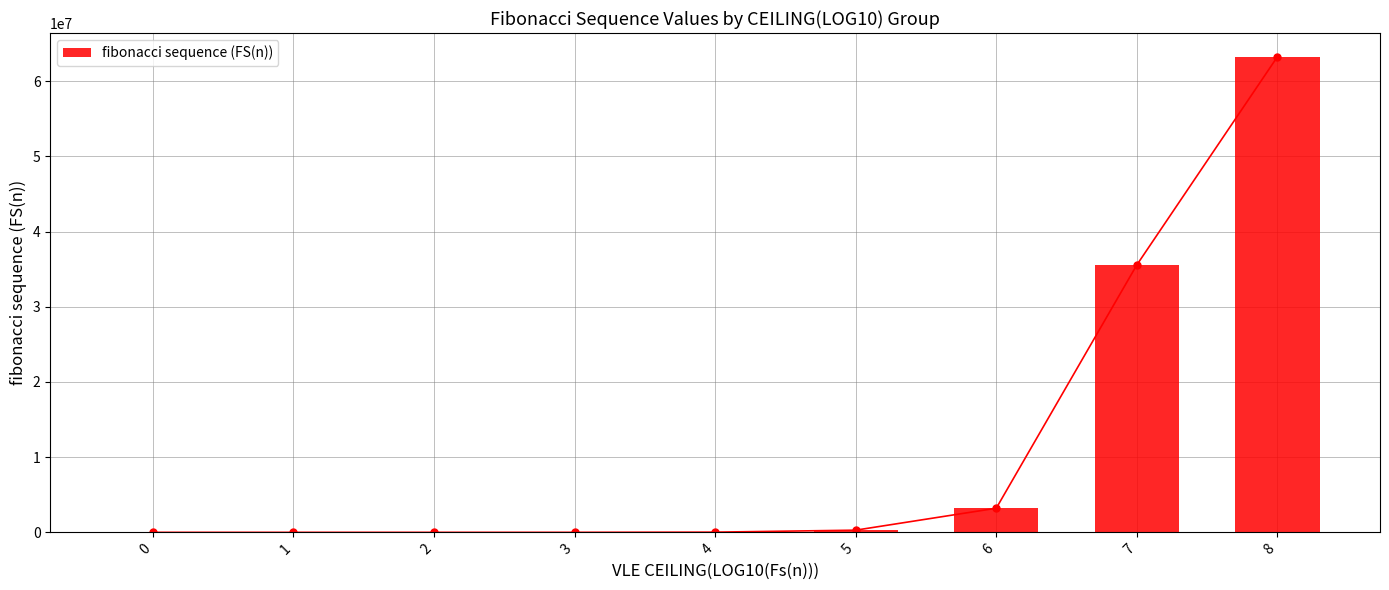

List the labels in order of value, smallest first.

0, 1, 2, 3, 4, 5, 6, 7, 8